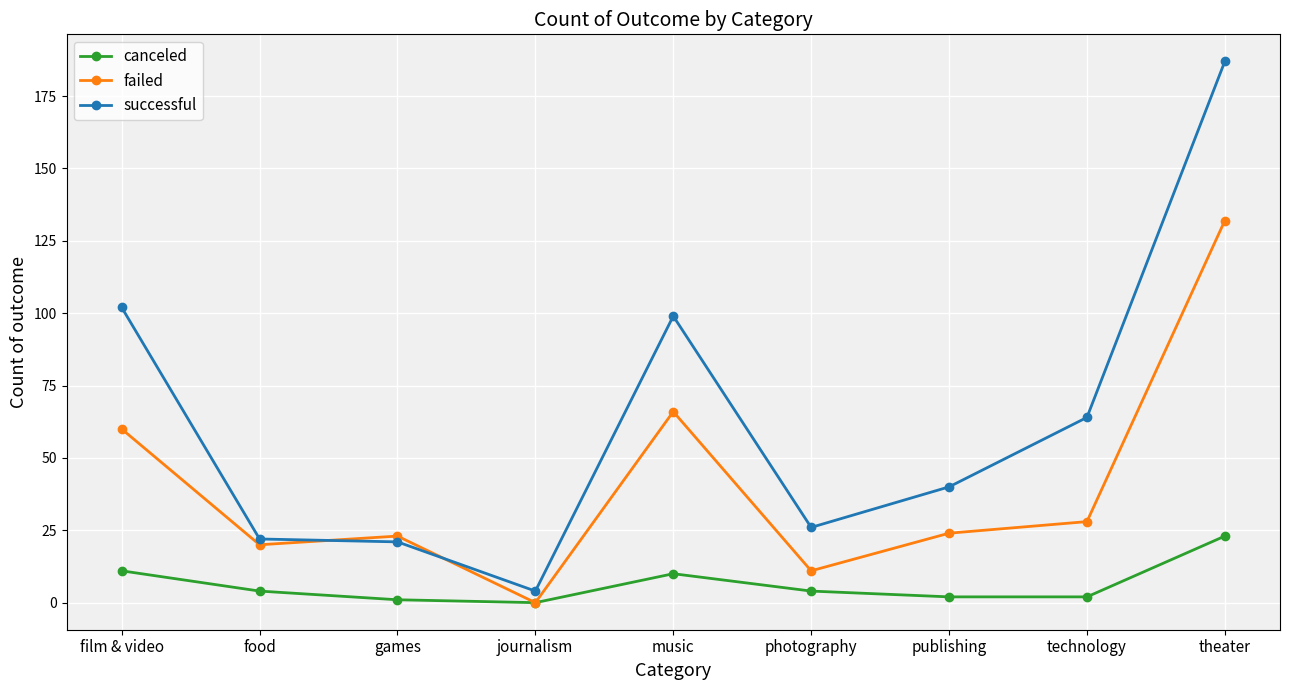

Which series has the widest spread of values?

successful